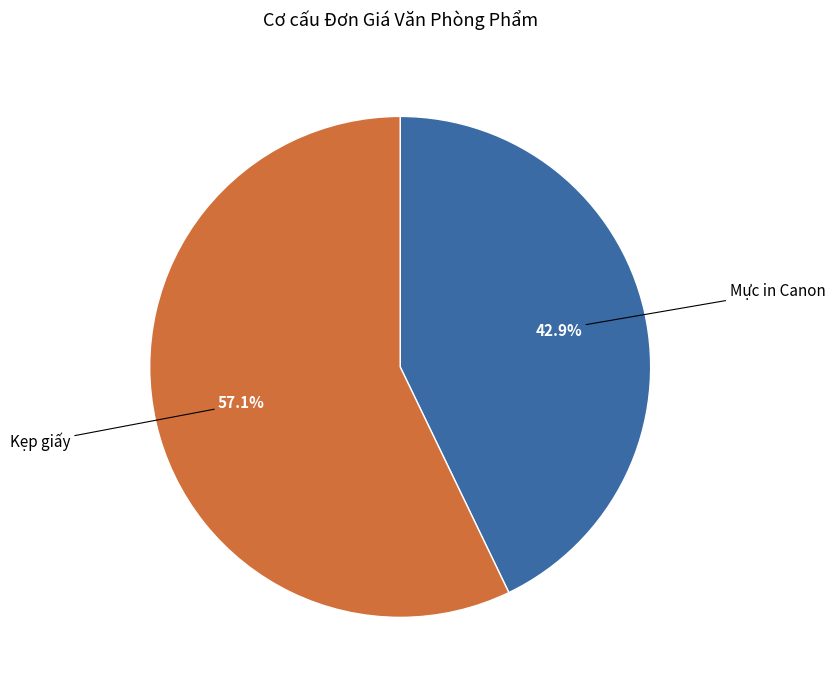

To the nearest percent, what percentage of the pie is Kẹp giấy?

57%